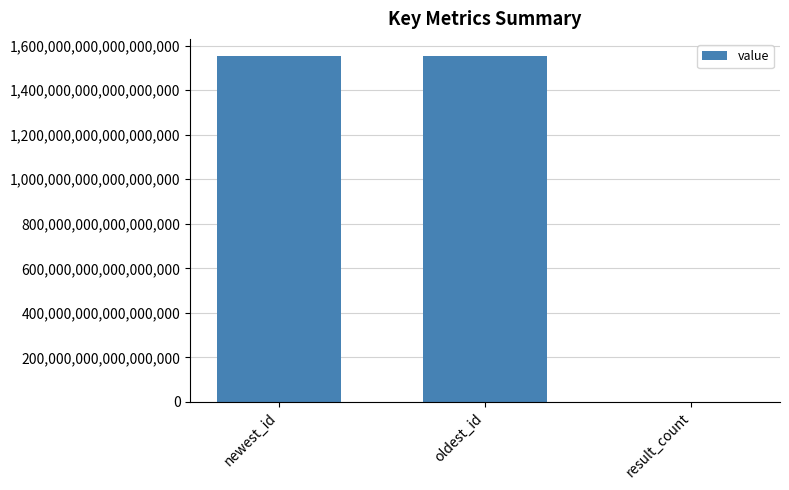

The chart shows a value of 1552333722309238784 at newest_id. True or false?

True